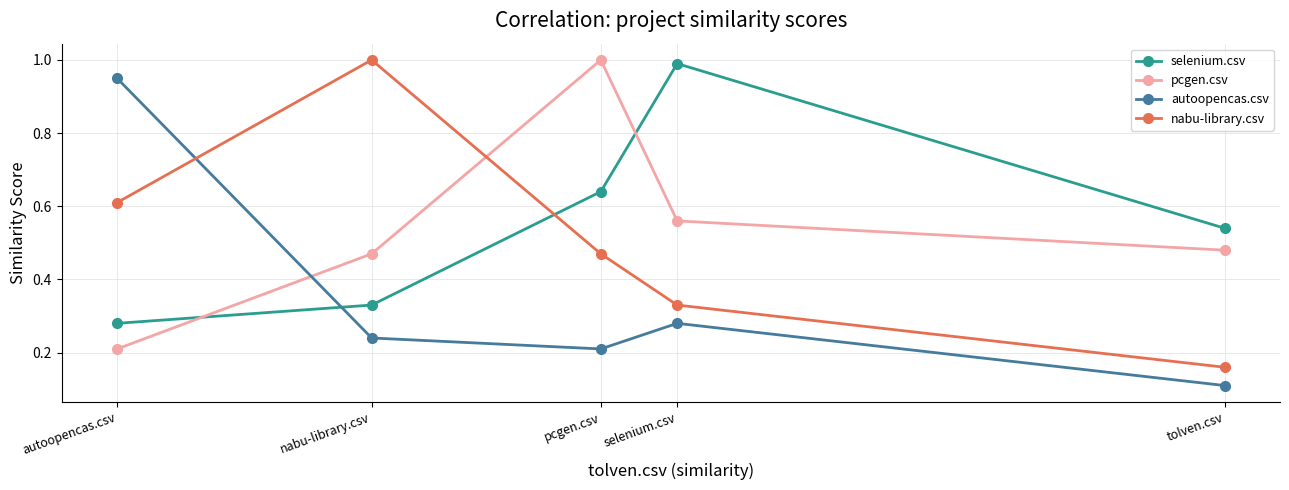

The pcgen.csv series shows 1.3 at pcgen.csv. True or false?

False